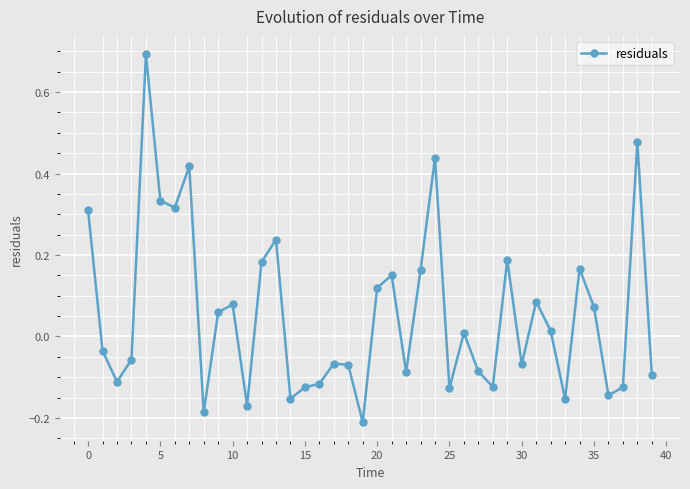

What is the greatest value displayed?

0.7